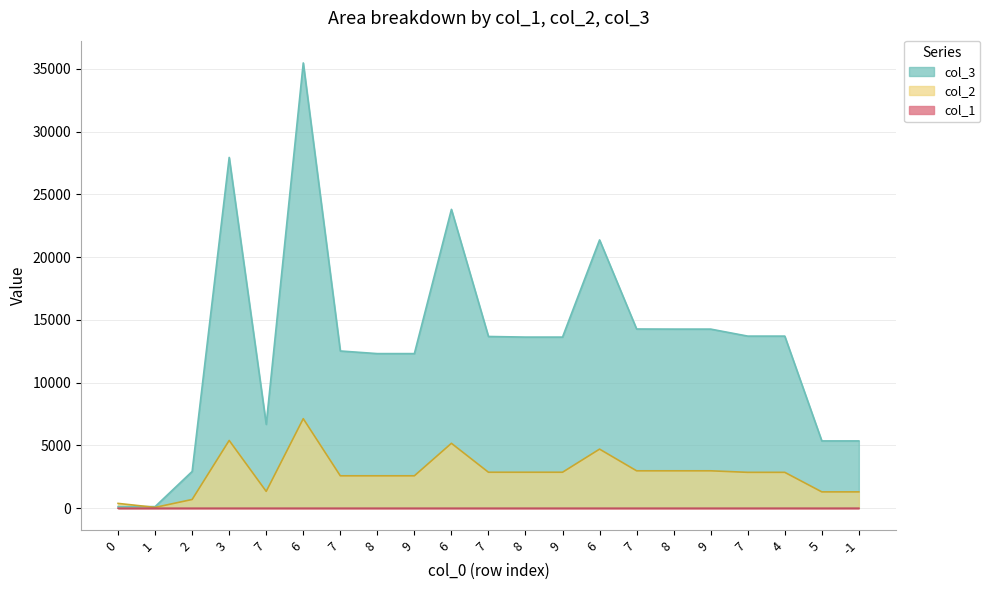

What is the total value across all series at -1?

6663.7